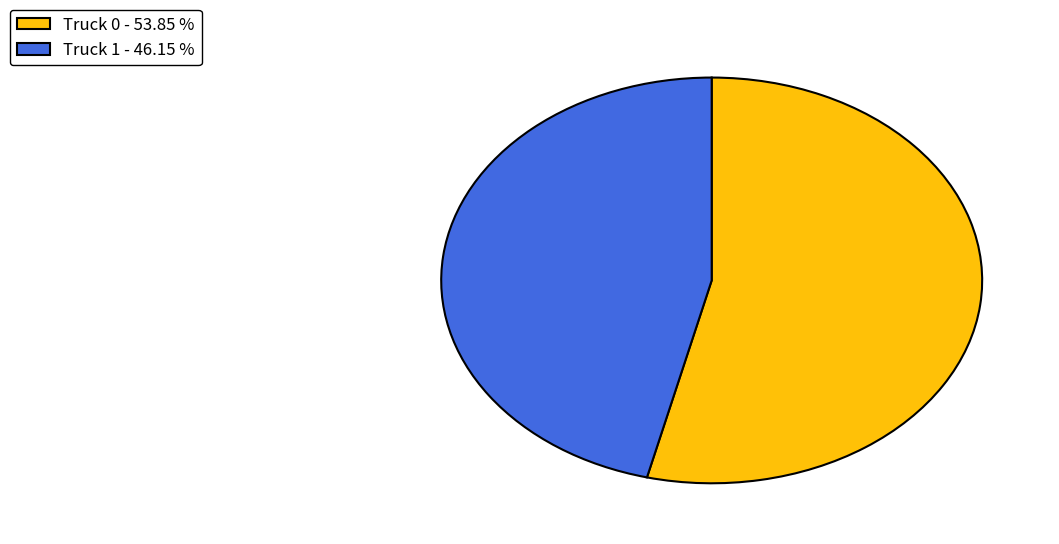

True or false: Truck 1 accounts for 46% of the total.

True